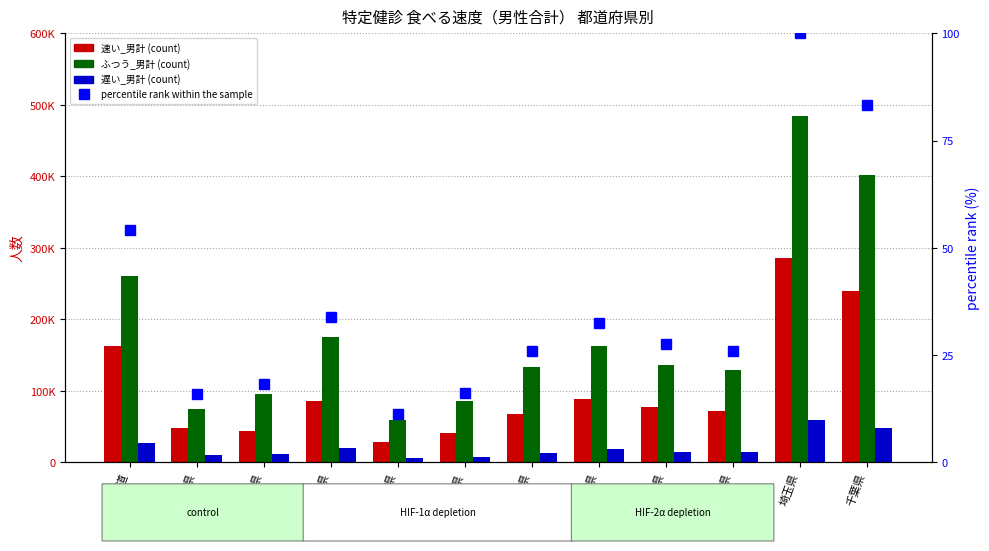

What is the value of the ふつう_男計 bar at the 3rd from the left?

95255.0